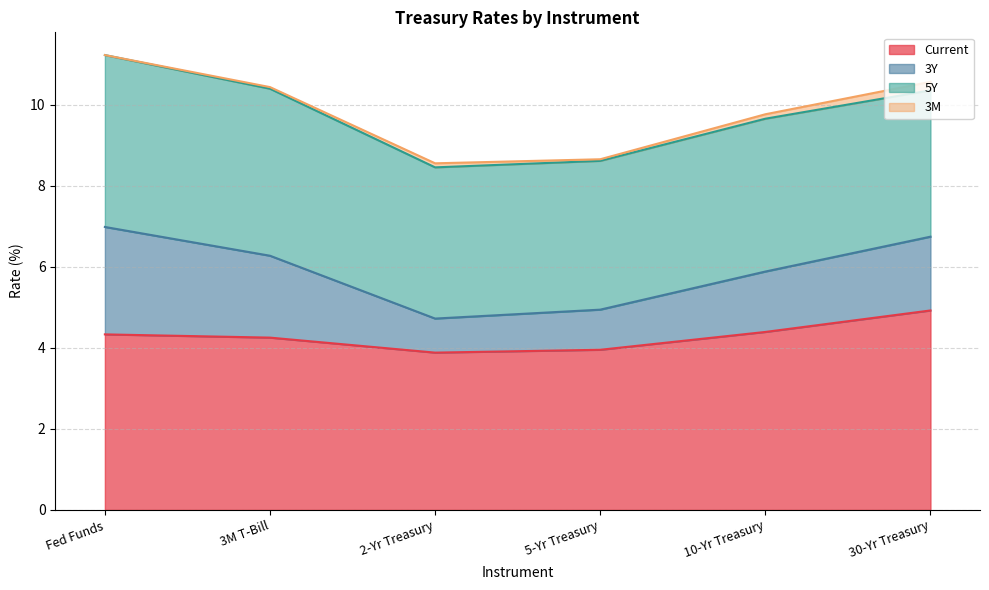

How many lines are shown in the chart?

4